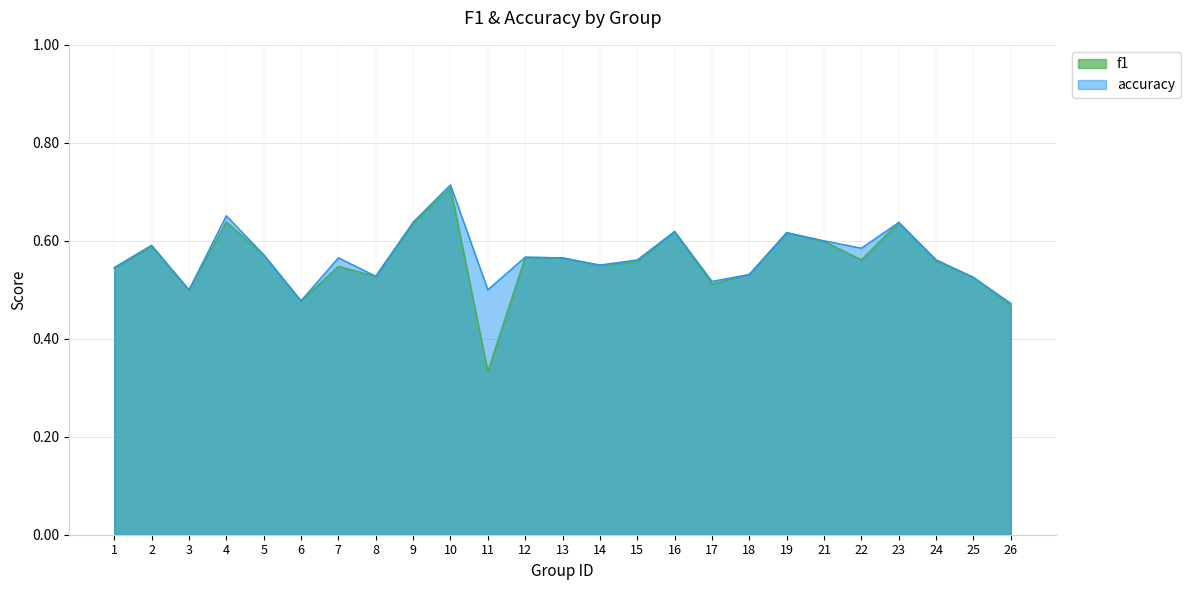

What is the sum of all accuracy values?

14.2